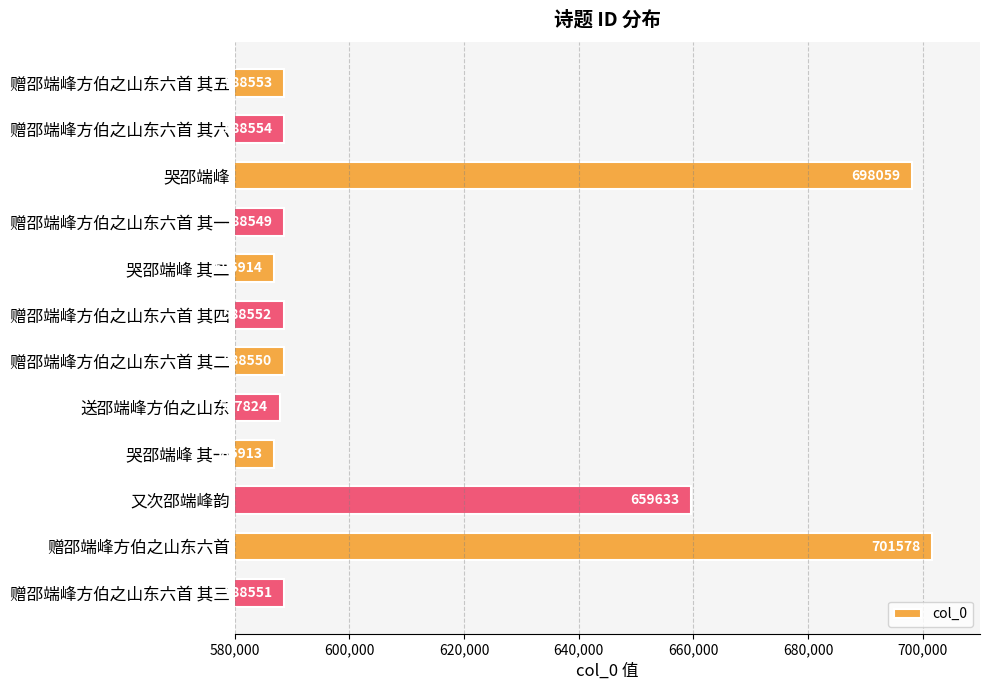

Approximately how many times larger is the value at 哭邵端峰 其二 compared to 赠邵端峰方伯之山东六首 其二?

1.0